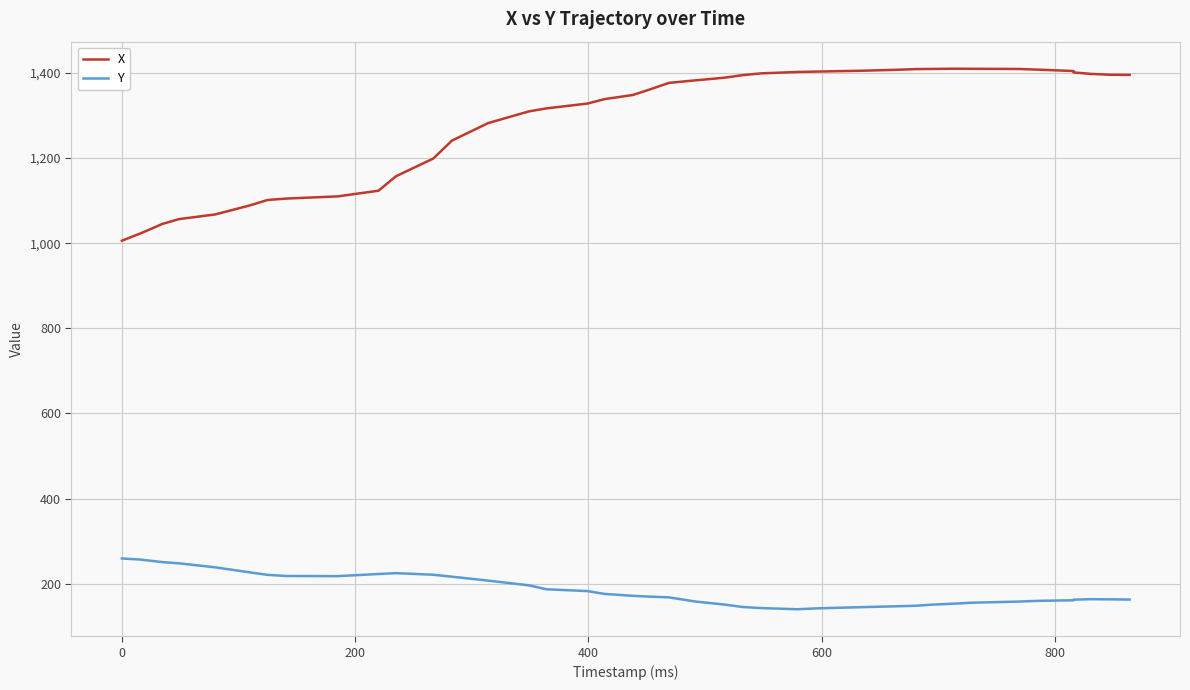

True or false: X and Y cross at least once.

False